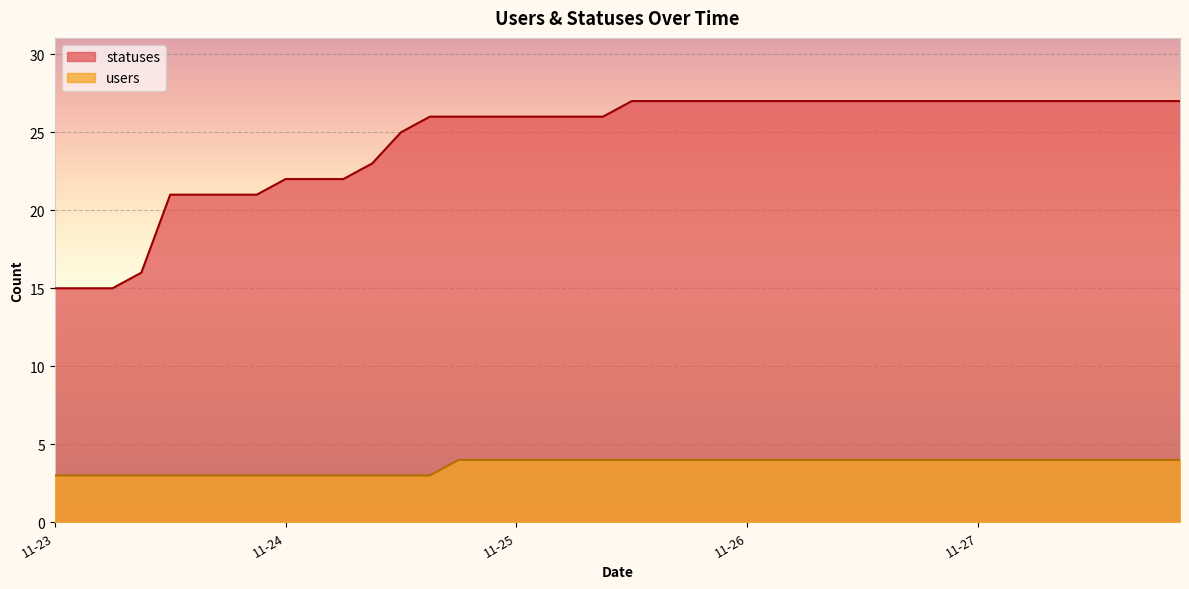

How many distinct data groups are displayed?

2